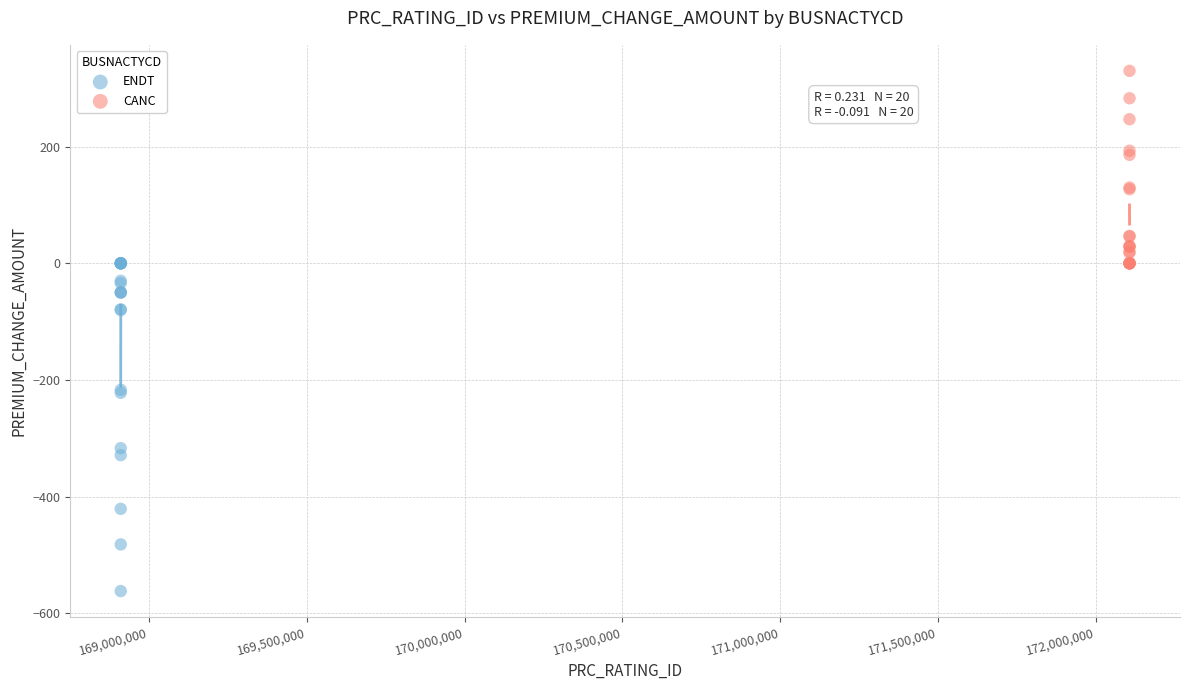

What are all the series names shown in the legend?

ENDT, CANC